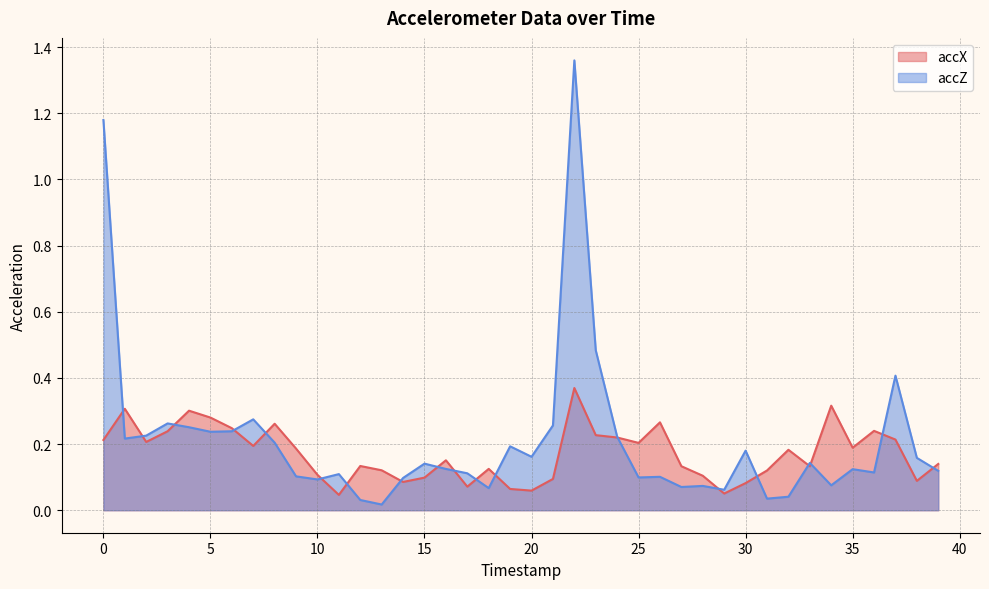

Which series has the largest total across all categories?

accZ